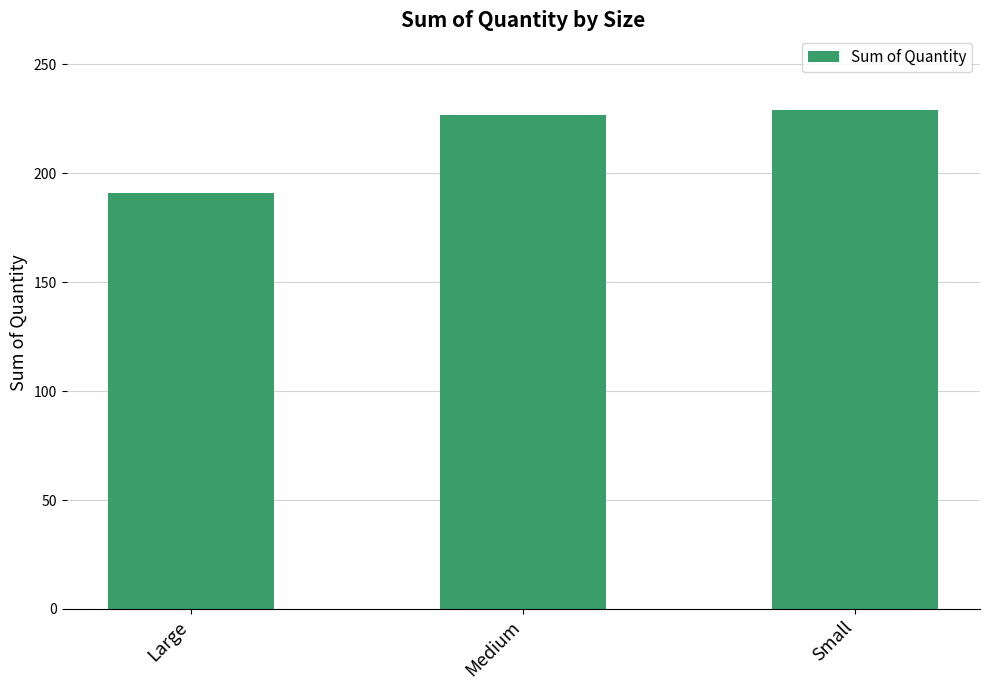

How many values are below 227?

1